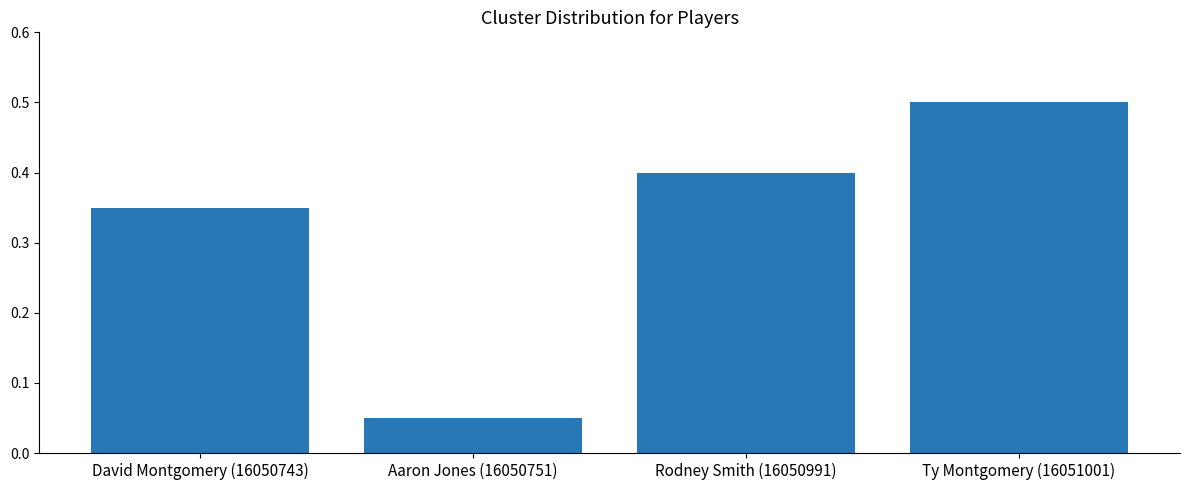

What is the label of the 3rd bar from the left?

Rodney Smith (16050991)